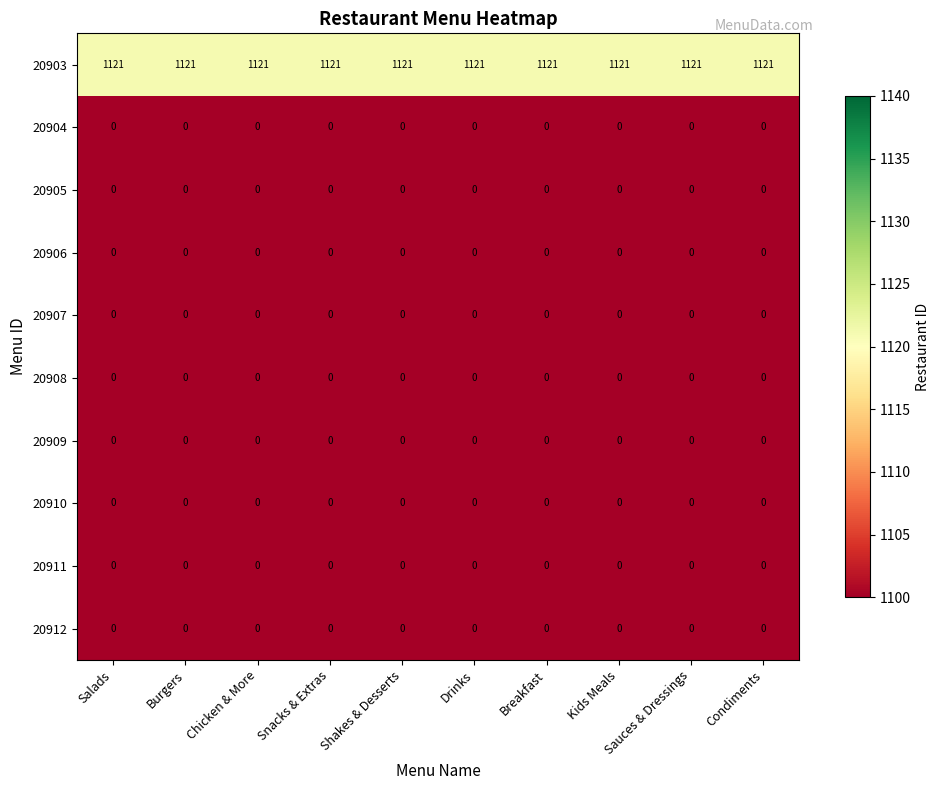

The value of 20907 at Burgers is 0. True or false?

True